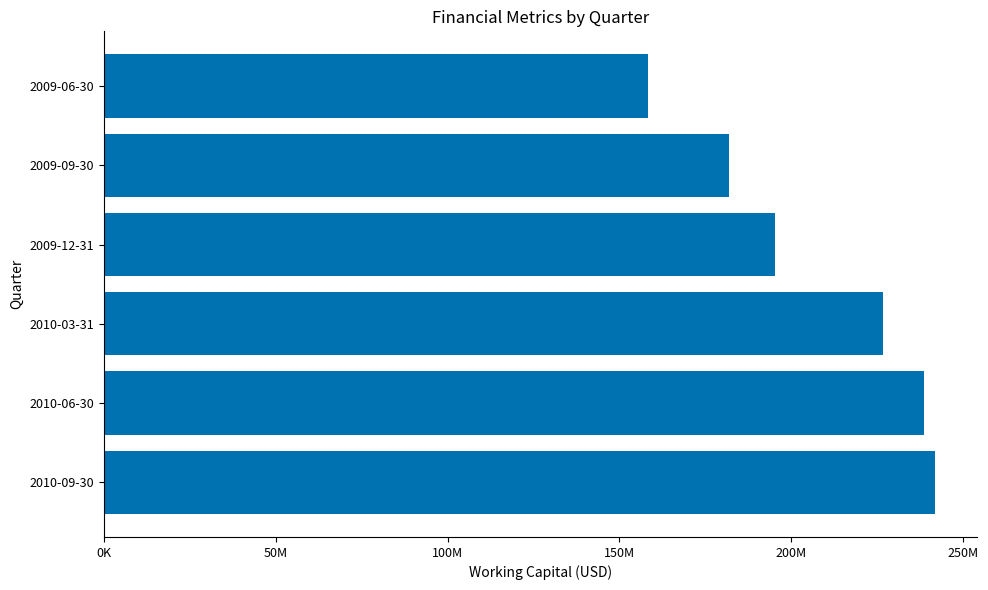

Does the chart contain any negative values?

No